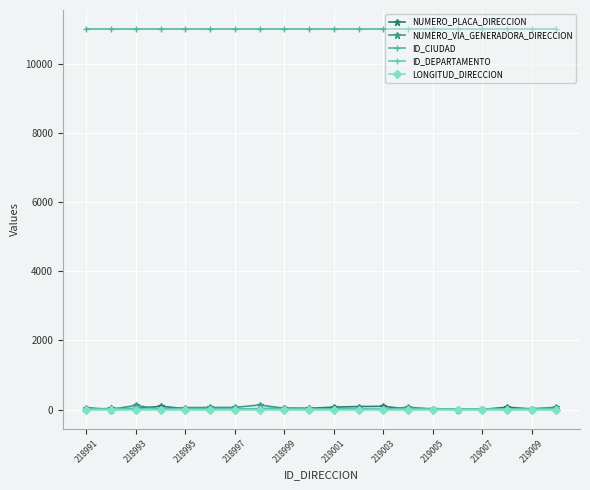

What is the lowest value of the ID_DEPARTAMENTO series?

11